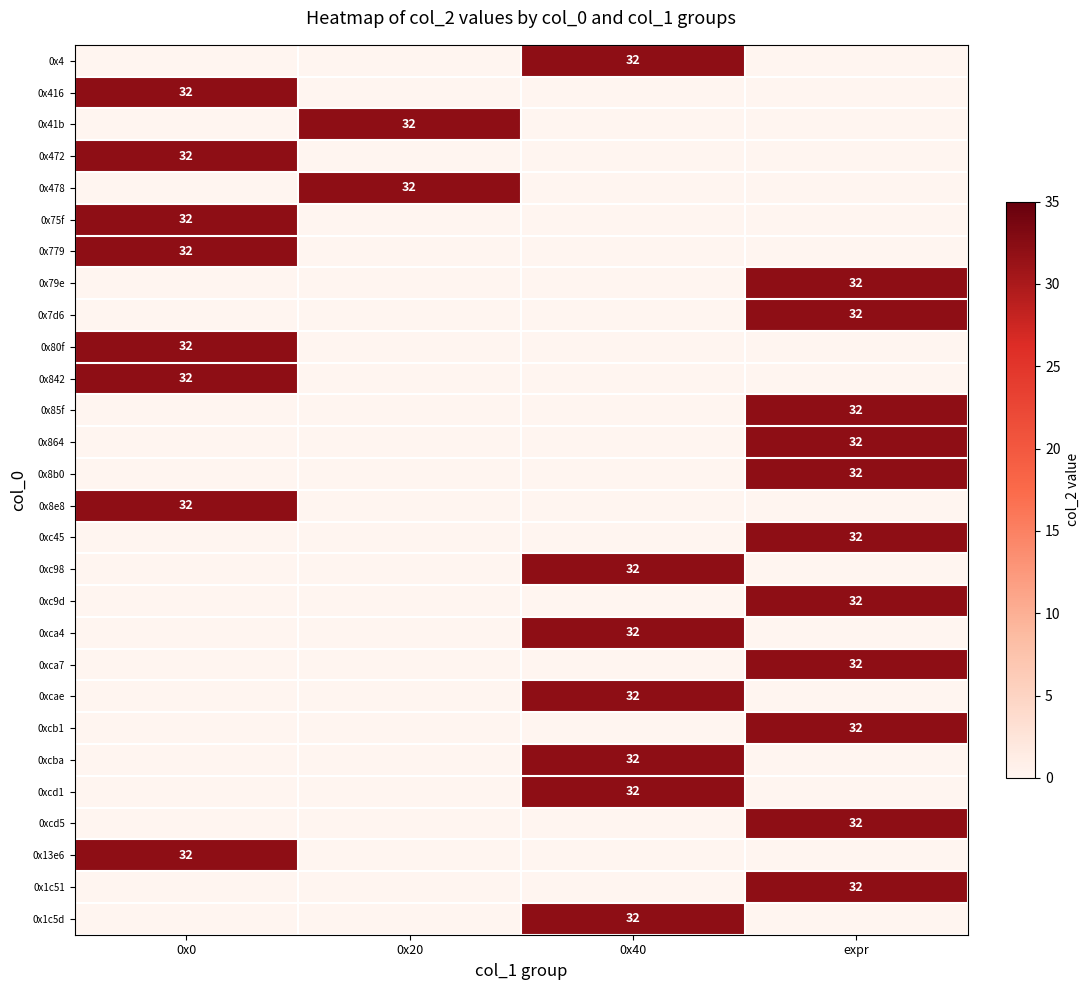

Which category has the highest value across all series?

0x40